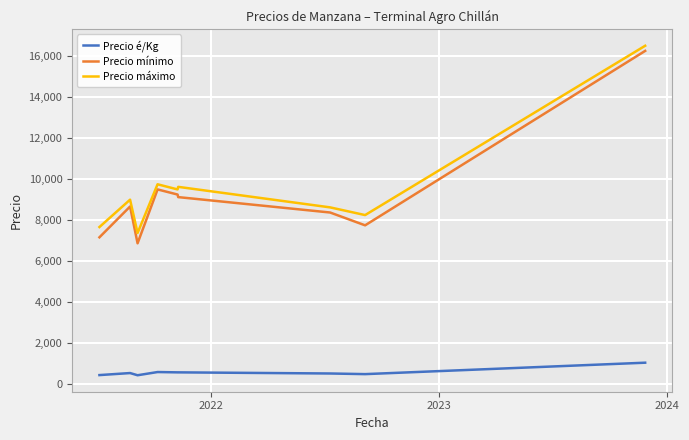

True or false: Precio é/Kg and Precio mínimo intersect in this chart.

False